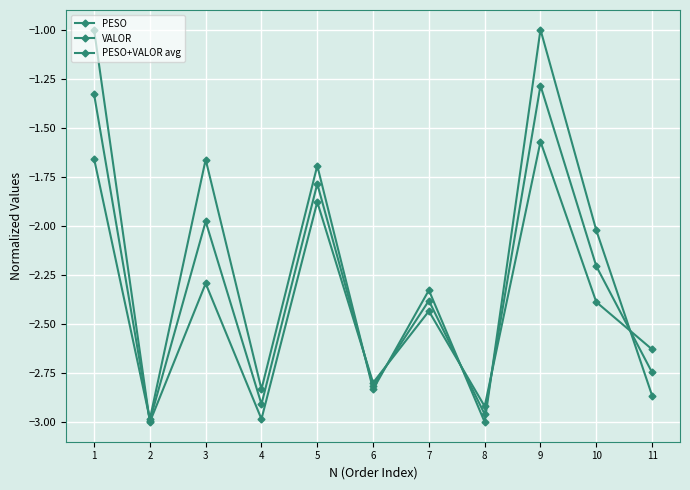

Which category has the highest value across all series?

1